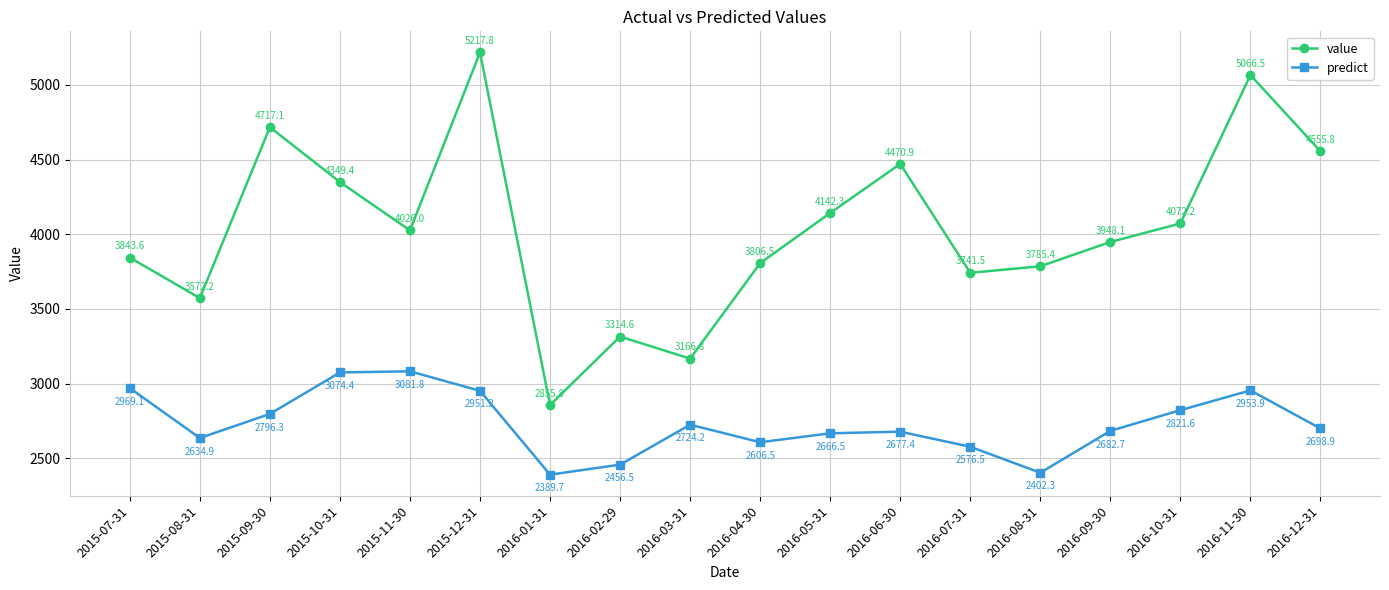

Which series has the largest total across all categories?

value